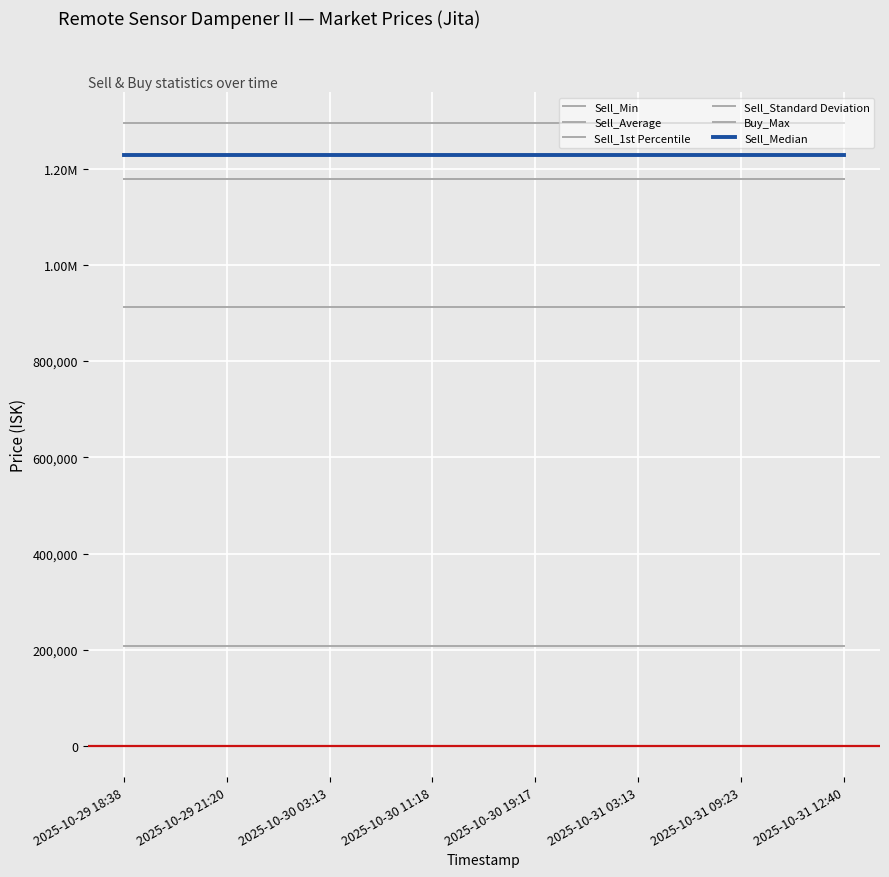

What are all the series names shown in the legend?

Sell_Min, Sell_Average, Sell_1st Percentile, Sell_Standard Deviation, Buy_Max, Sell_Median